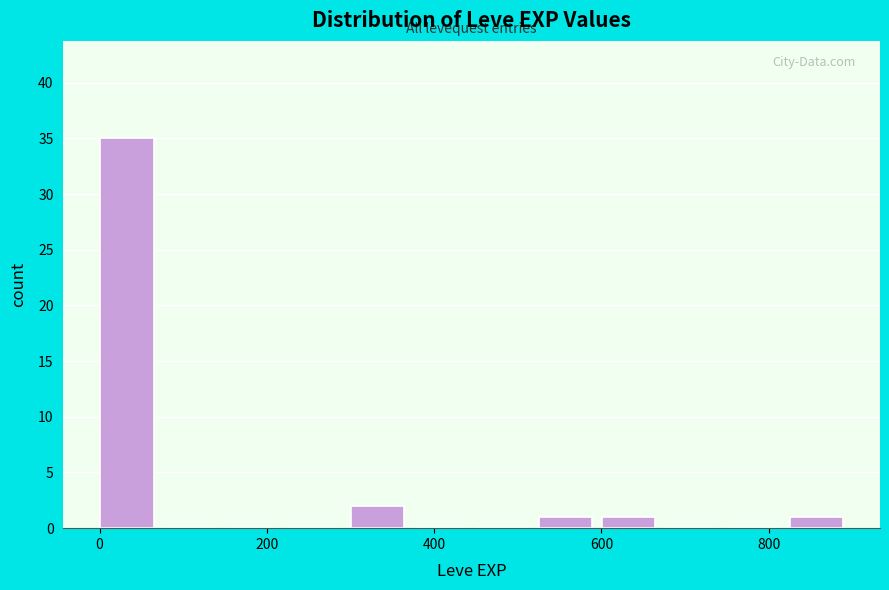

Read against the x-axis, roughly where is the centre of the tallest bar?

40